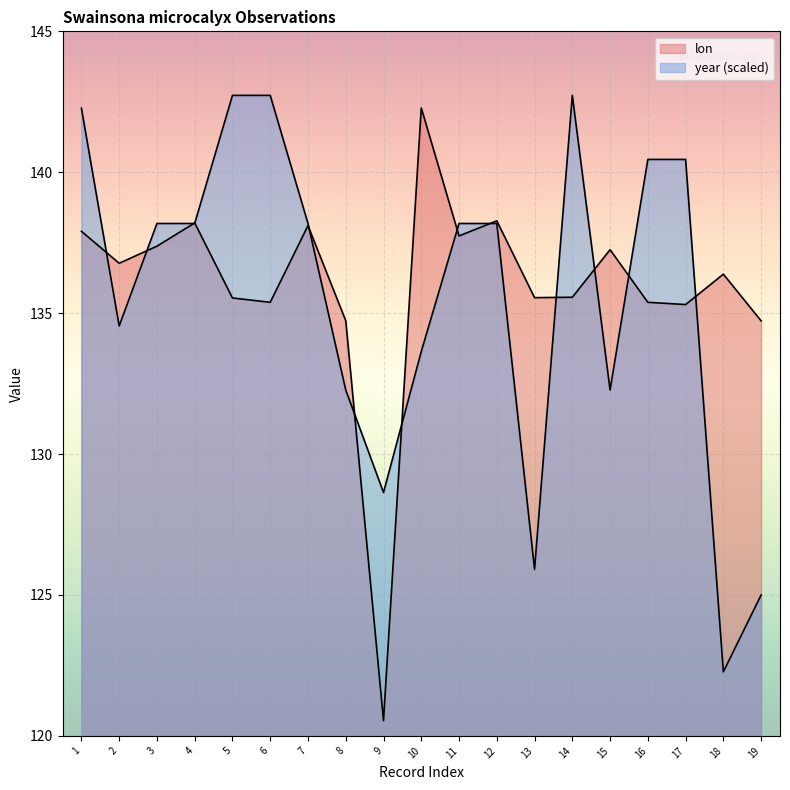

List the series in order of their peak value, lowest first.

lon, year